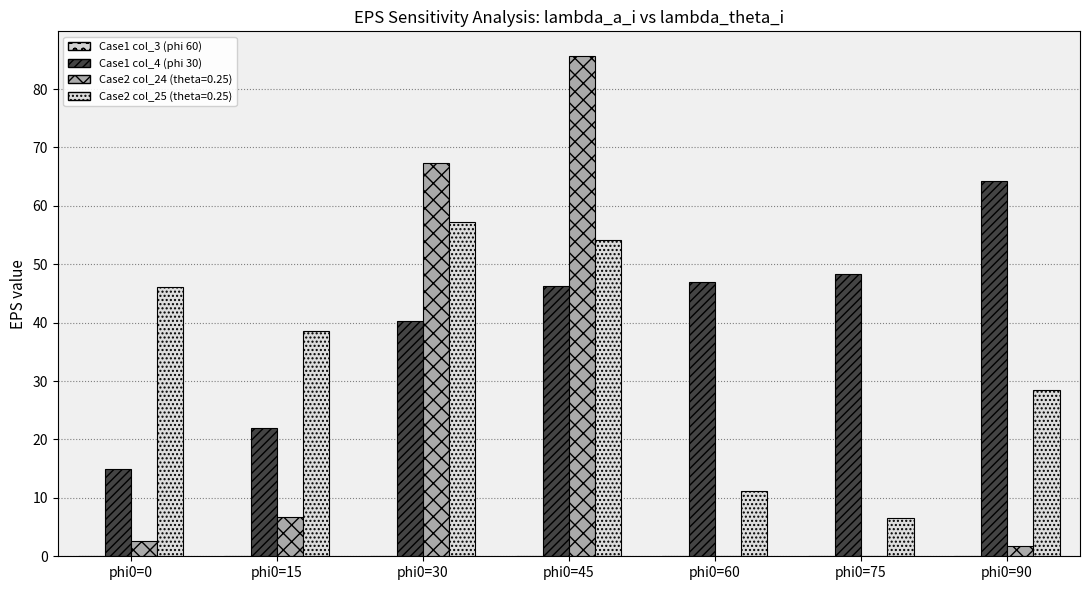

Is it true that Case2 EPS col_24 (lambda_theta_i=0.25) equals 0.0 at phi0=75?

True